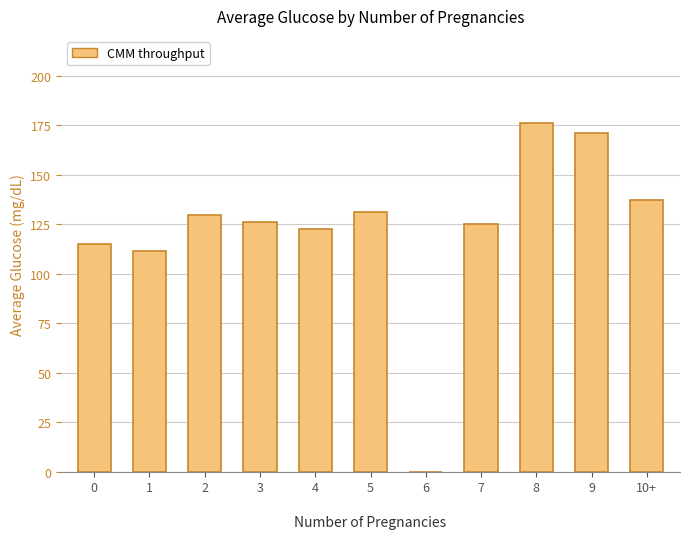

What is the maximum value shown in the chart?

176.0